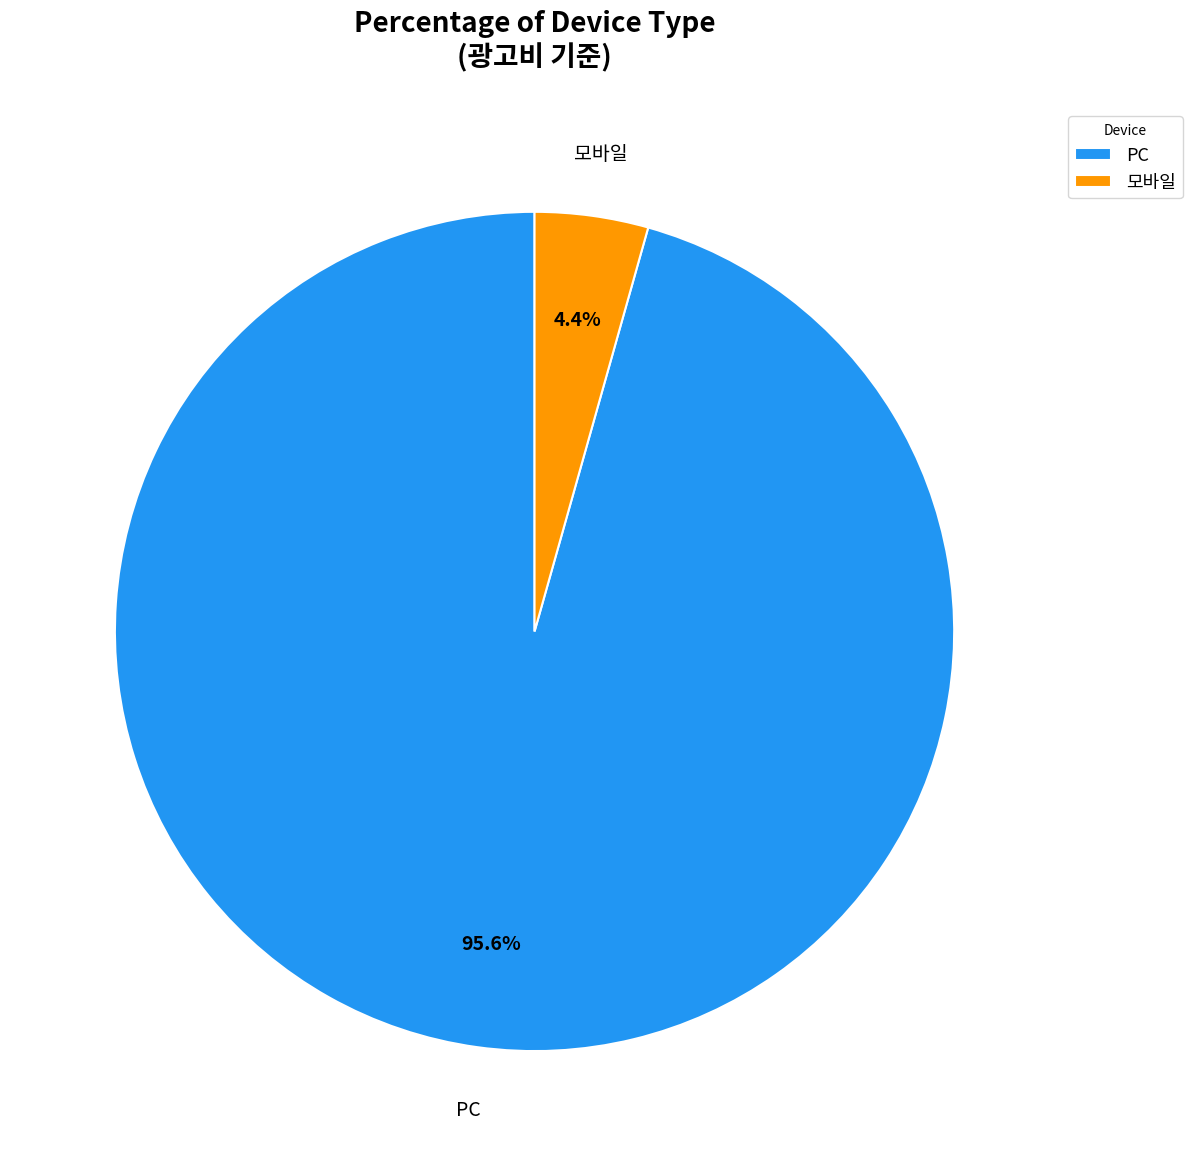

Between 모바일 and PC, which is larger?

PC